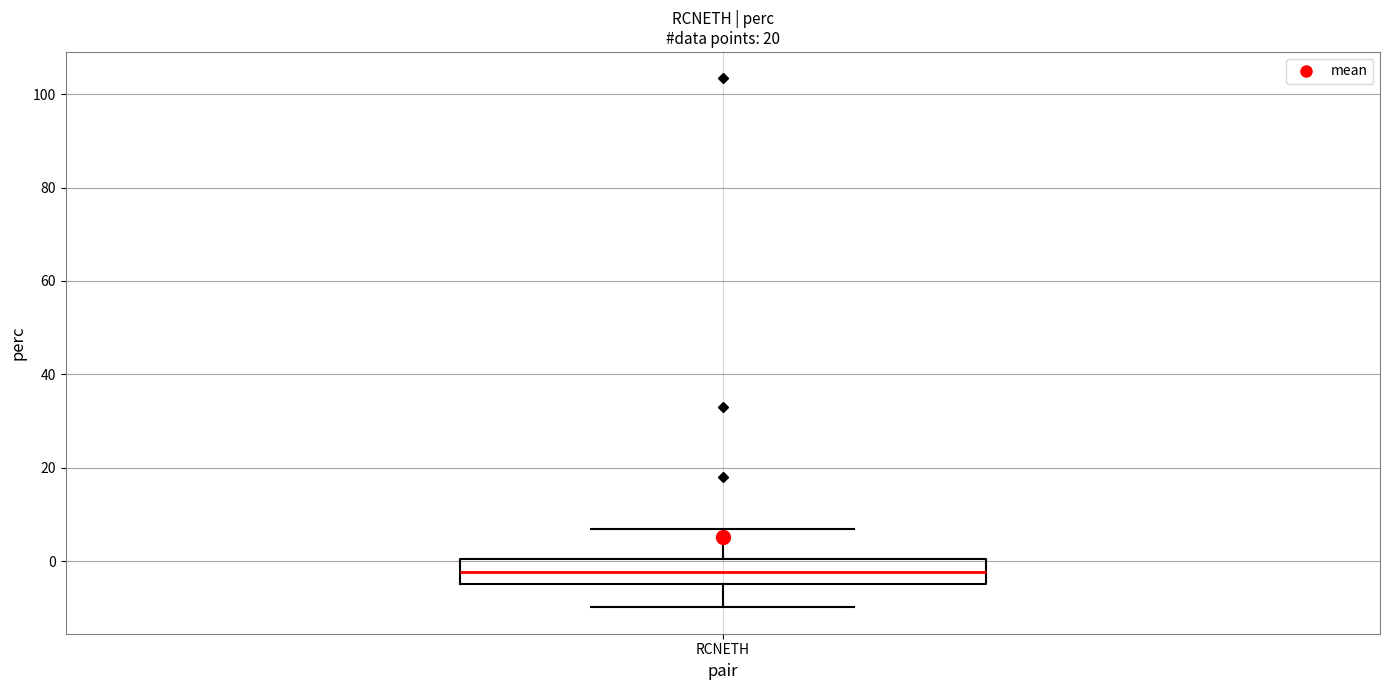

Where is the lower edge of the box for RCNETH on the y-axis? The values are not printed on the chart, so give them approximately, as read against the axis.

-4